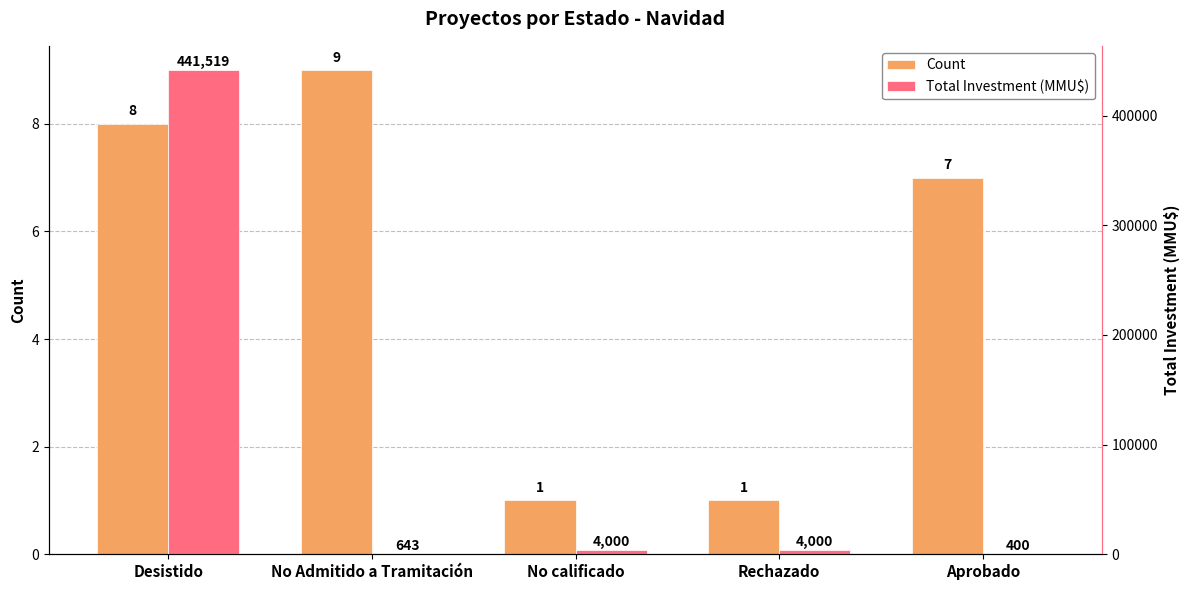

Reading left to right, what are all the values shown in this chart?

Count: Desistido=8	No Admitido a Tramitación=9	No calificado=1	Rechazado=1	Aprobado=7
Total Investment (MMU$): Desistido=441519	No Admitido a Tramitación=643	No calificado=4000	Rechazado=4000	Aprobado=400